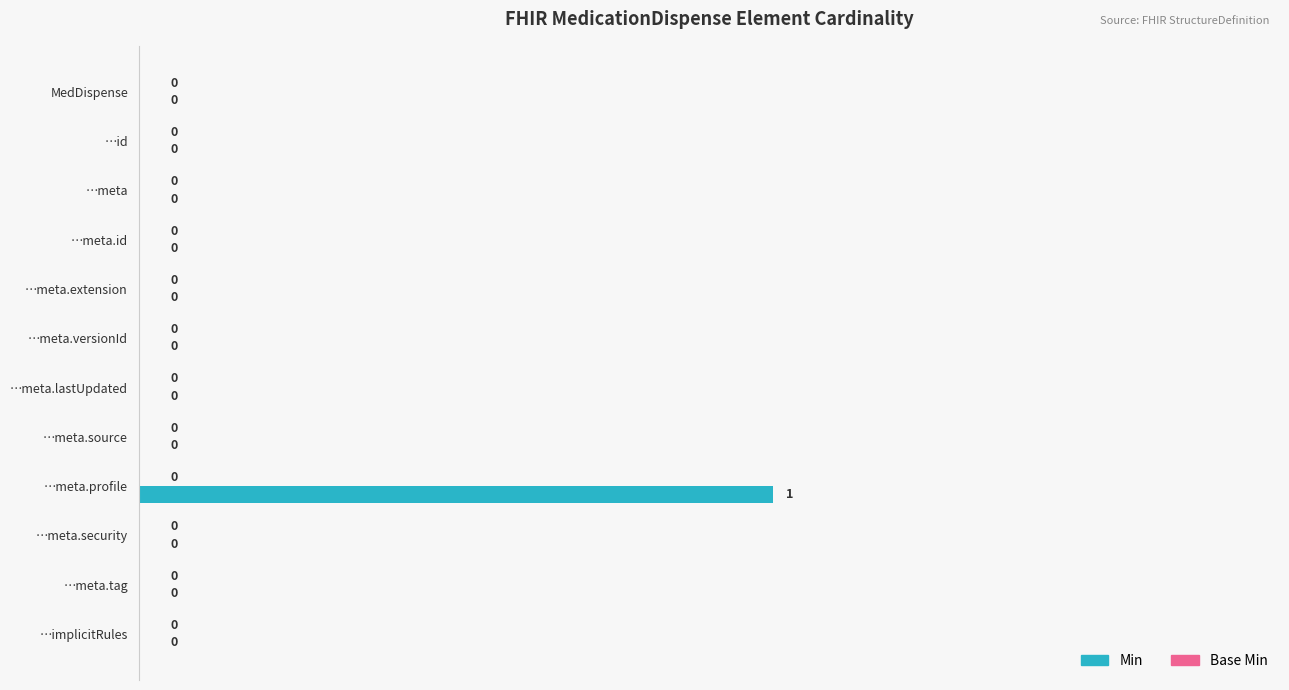

True or false: the data shows 0 at MedDispense.

True